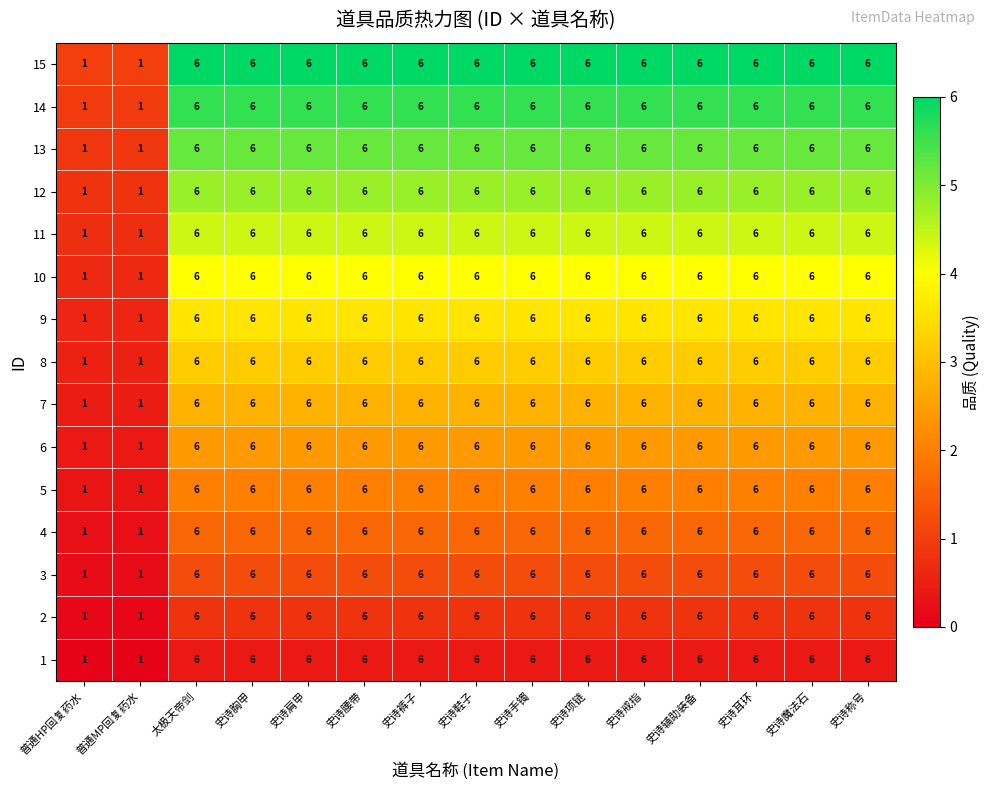

How many 1 values are between 6 and 7?

13